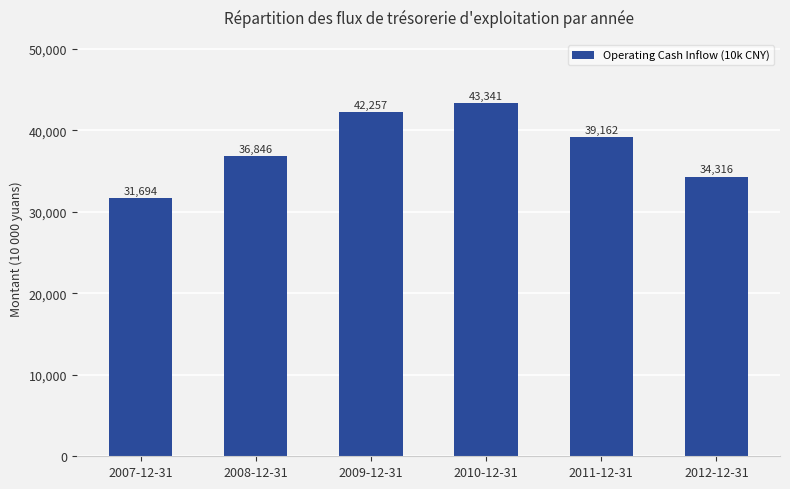

What is the sum of all values?

227616